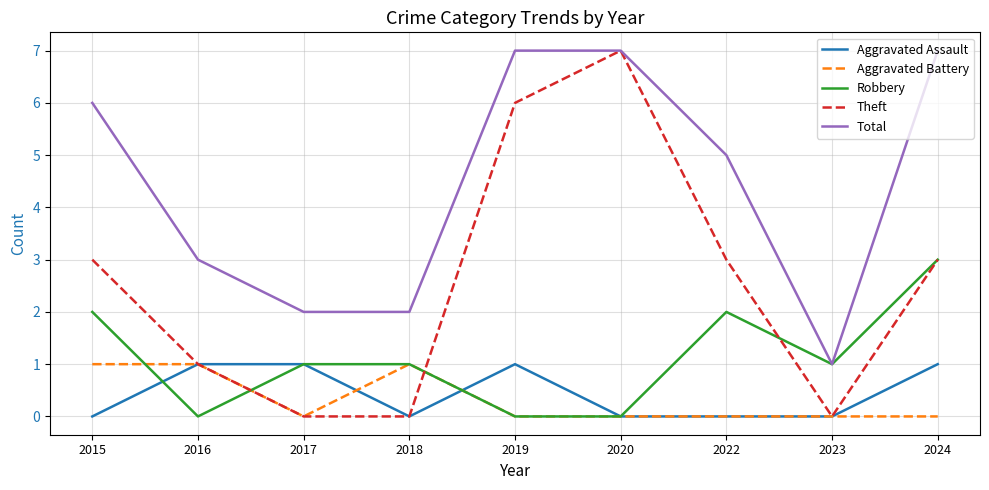

How many Aggravated Assault values are between 0 and 1?

9